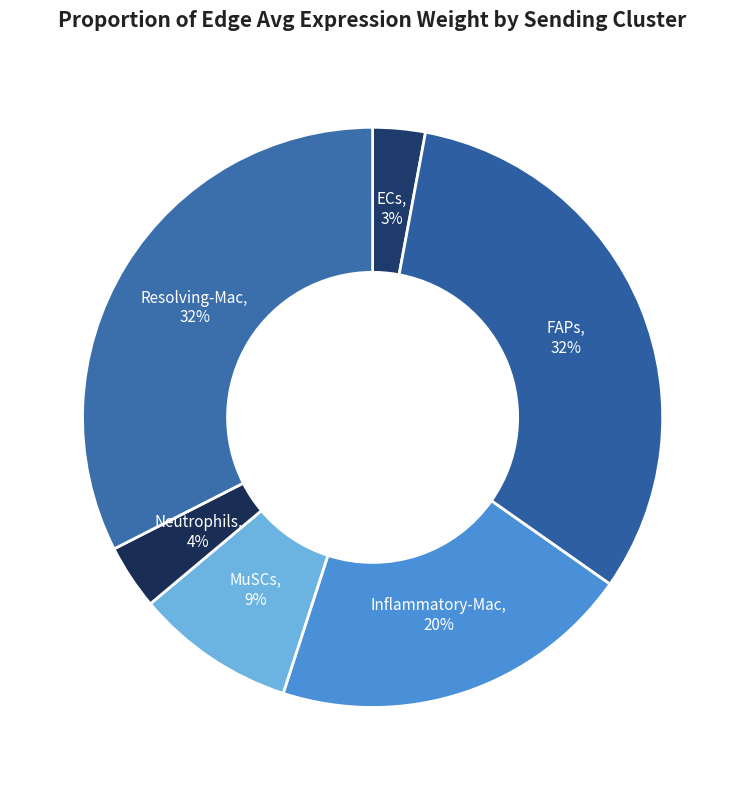

Approximately how many times larger is the value at Inflammatory-Mac compared to Resolving-Mac?

0.6